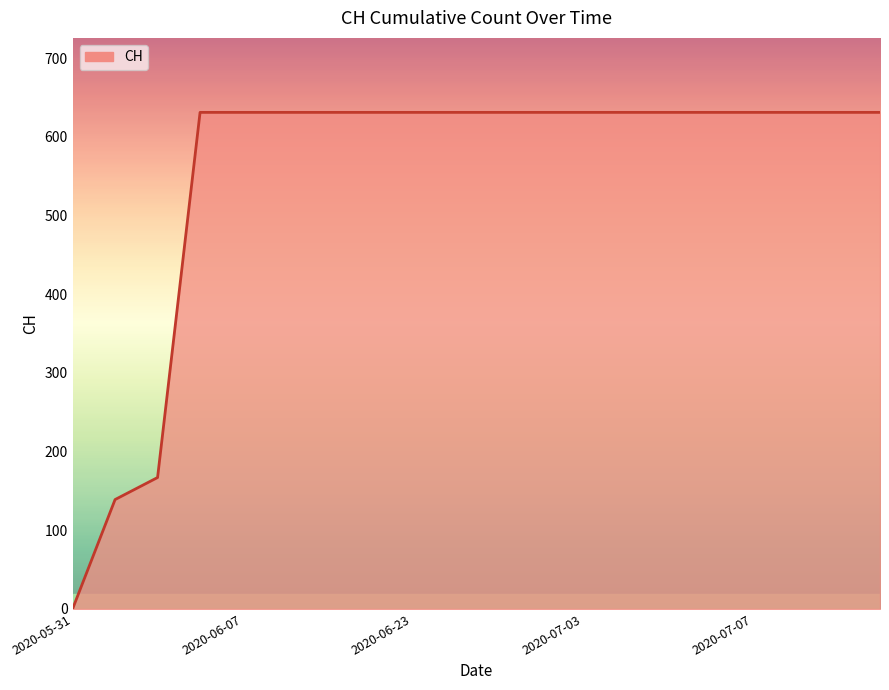

What is the difference between the maximum and minimum values?

631